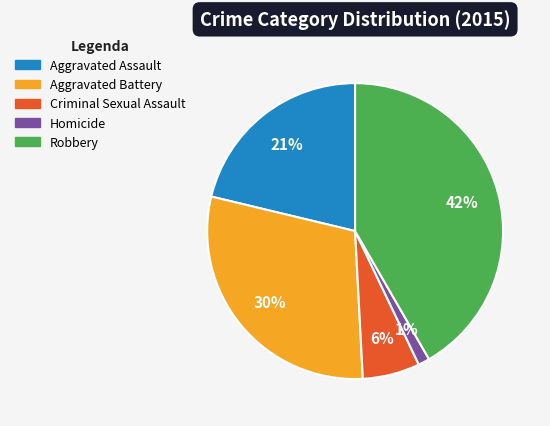

Which category has the biggest portion of the pie?

Robbery